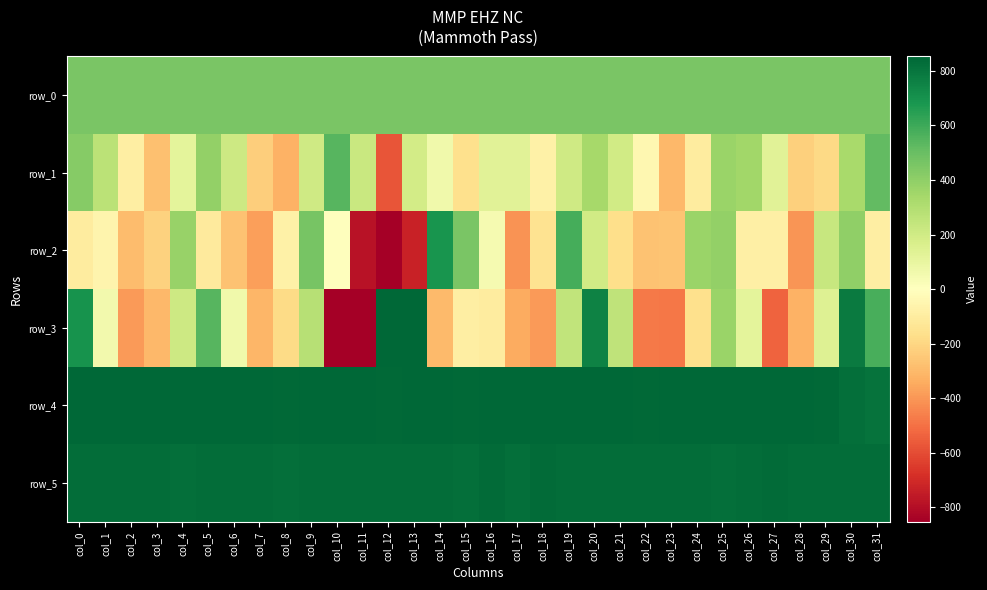

What is the approximate value of row_5 at col_24?

829.0